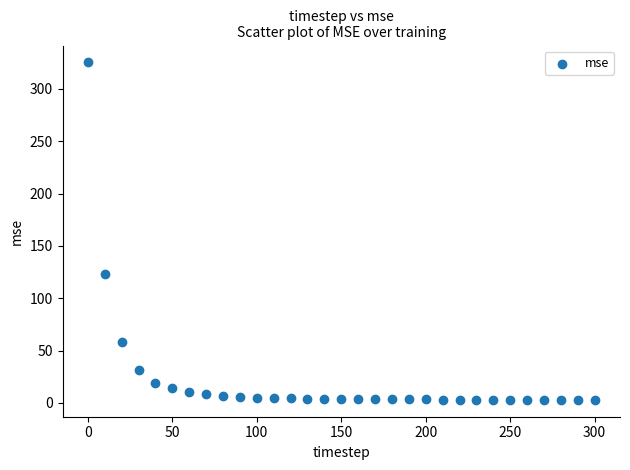

What is the range of X values (max minus min)?

300.0